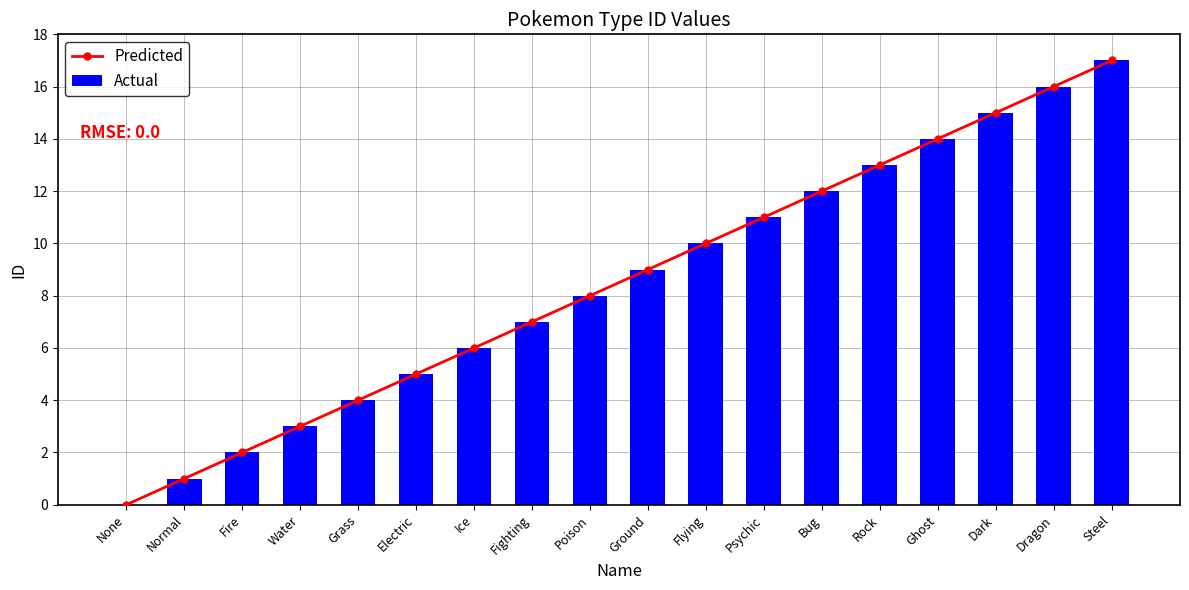

Does the chart contain any negative values?

No